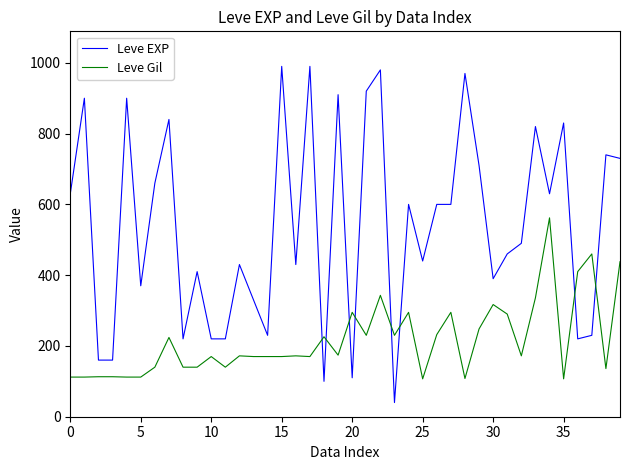

After their last crossing, which series has the higher values: Leve EXP or Leve Gil?

Leve EXP